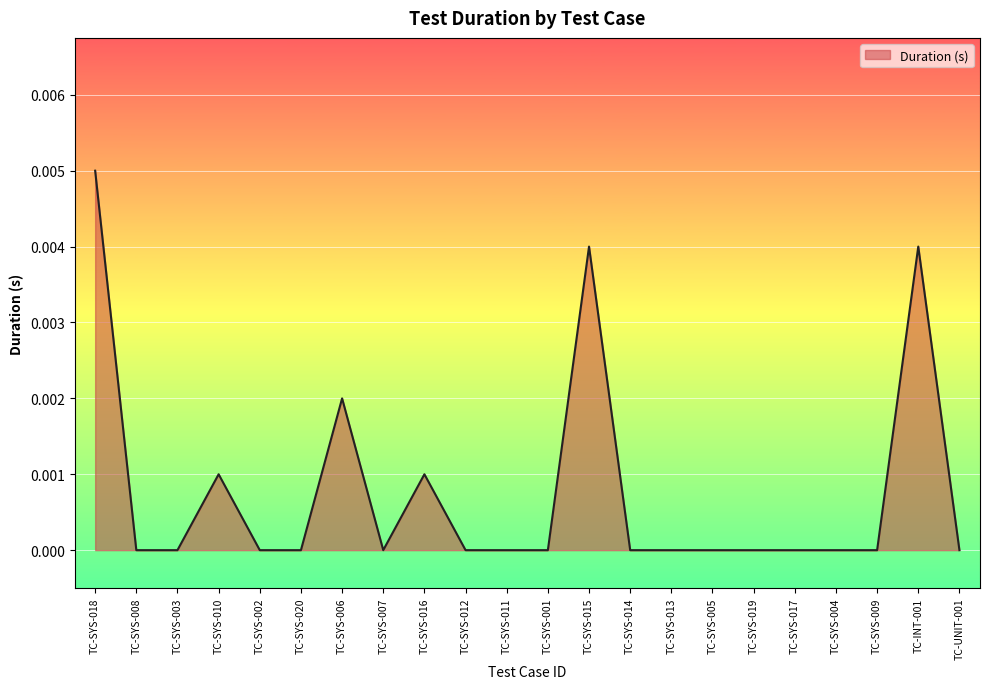

Is it true that the value at TC-SYS-010 is 0.0?

True